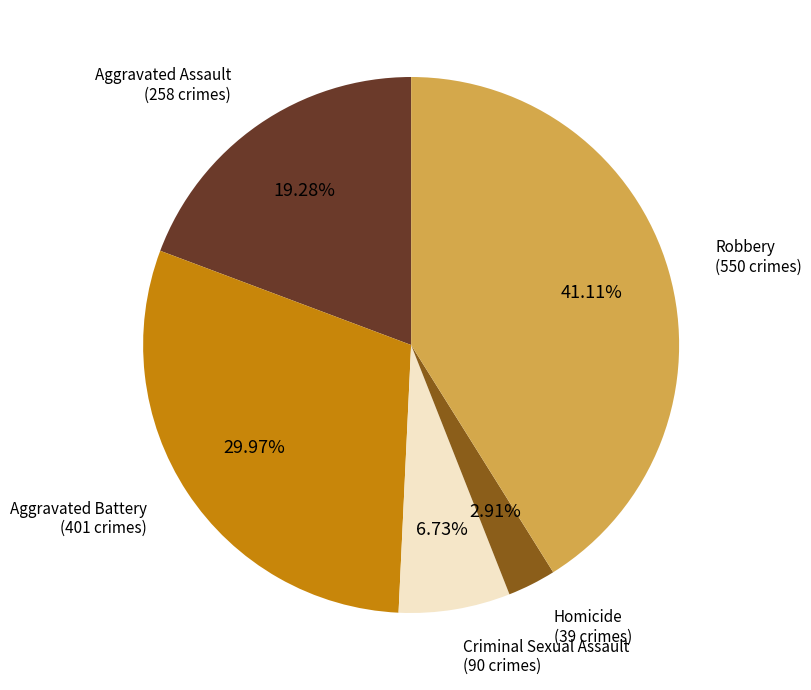

To the nearest percent, what is the combined percentage of Criminal Sexual Assault and Aggravated Battery?

37%